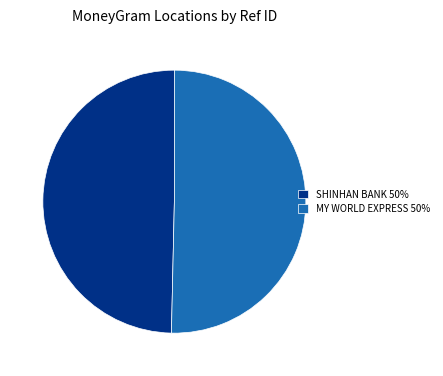

Is it true that MY WORLD EXPRESS 50% is 50% of the pie?

True